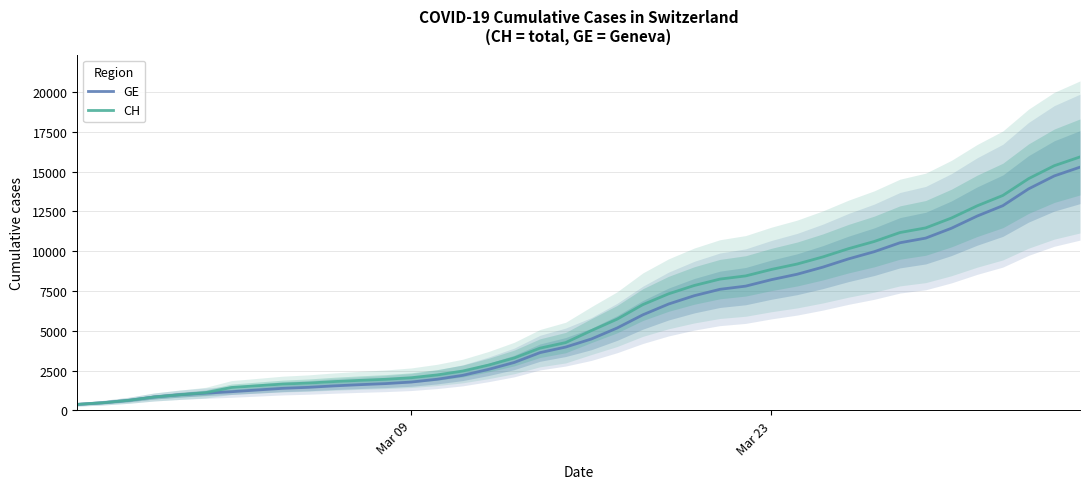

True or false: GE and CH intersect in this chart.

False